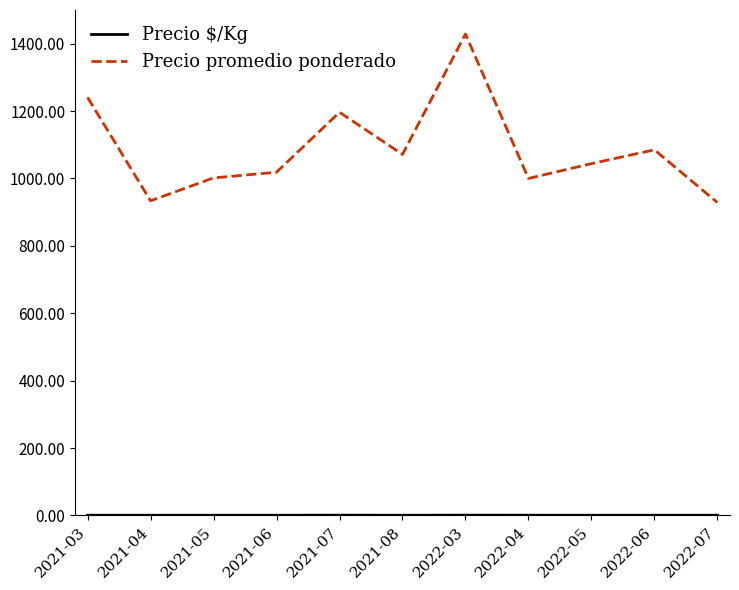

What is the sum of all Precio promedio ponderado values?

11948.3